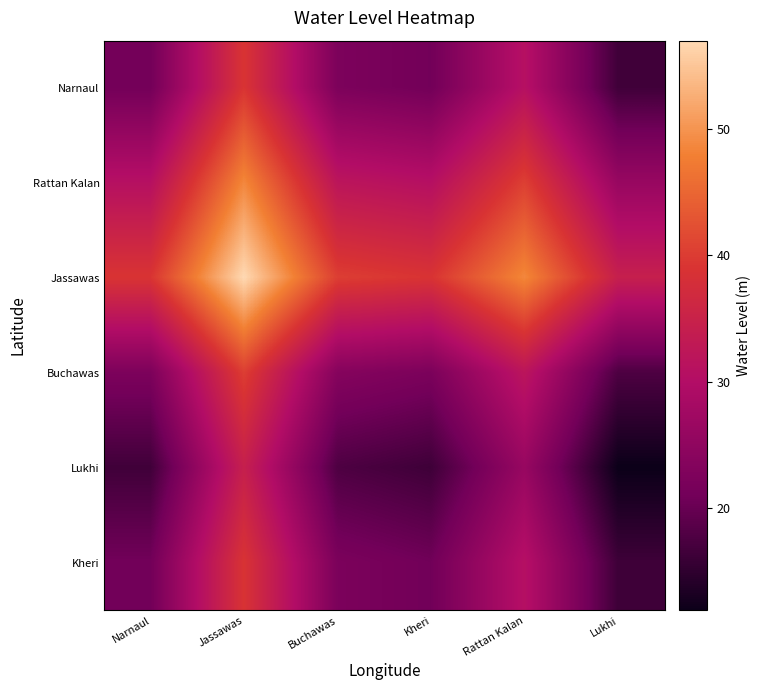

Reading left to right, transcribe all the data shown in this chart.

Narnaul: Narnaul=21.1	Jassawas=39.1	Buchawas=22.4	Kheri=21.0	Rattan Kalan=30.8	Lukhi=16.5
Rattan Kalan: Narnaul=30.8	Jassawas=48.7	Buchawas=32.0	Kheri=30.6	Rattan Kalan=40.4	Lukhi=26.2
Jassawas: Narnaul=39.1	Jassawas=57.0	Buchawas=40.3	Kheri=38.9	Rattan Kalan=48.7	Lukhi=34.4
Buchawas: Narnaul=22.4	Jassawas=40.3	Buchawas=23.6	Kheri=22.2	Rattan Kalan=32.0	Lukhi=17.7
Lukhi: Narnaul=16.5	Jassawas=34.4	Buchawas=17.7	Kheri=16.4	Rattan Kalan=26.2	Lukhi=11.9
Kheri: Narnaul=21.0	Jassawas=38.9	Buchawas=22.2	Kheri=20.9	Rattan Kalan=30.6	Lukhi=16.4